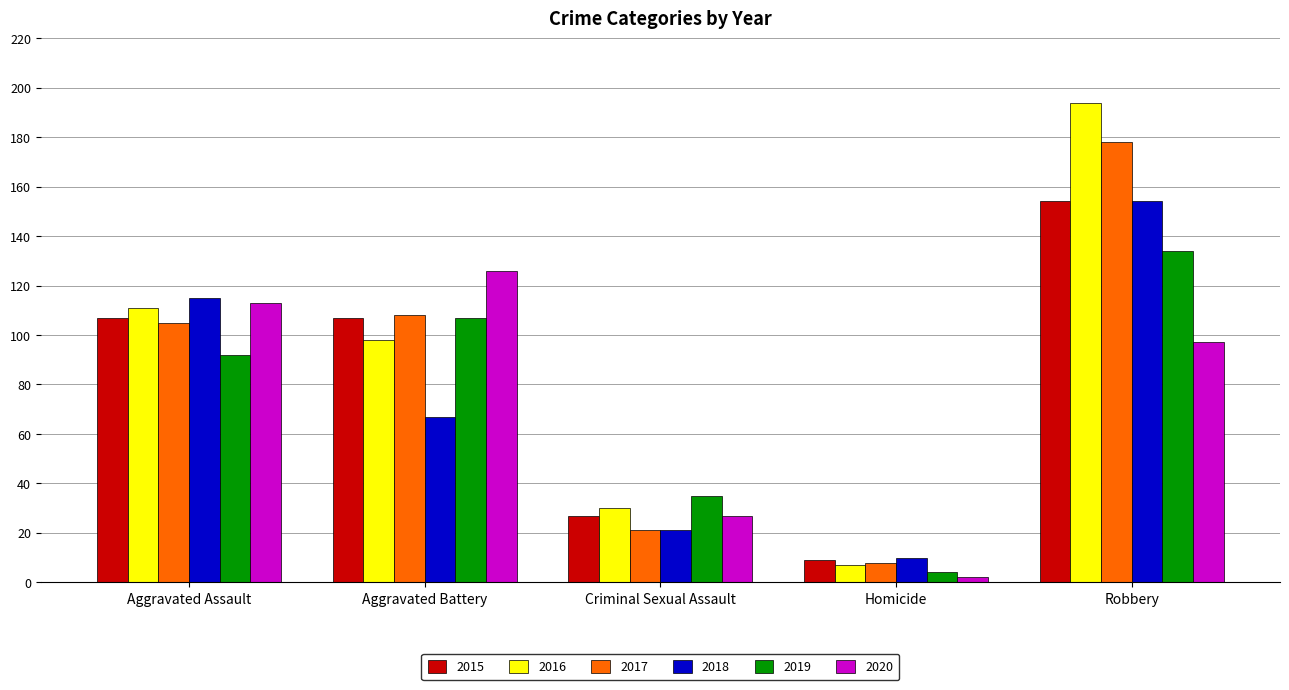

What is the greatest value displayed?

194